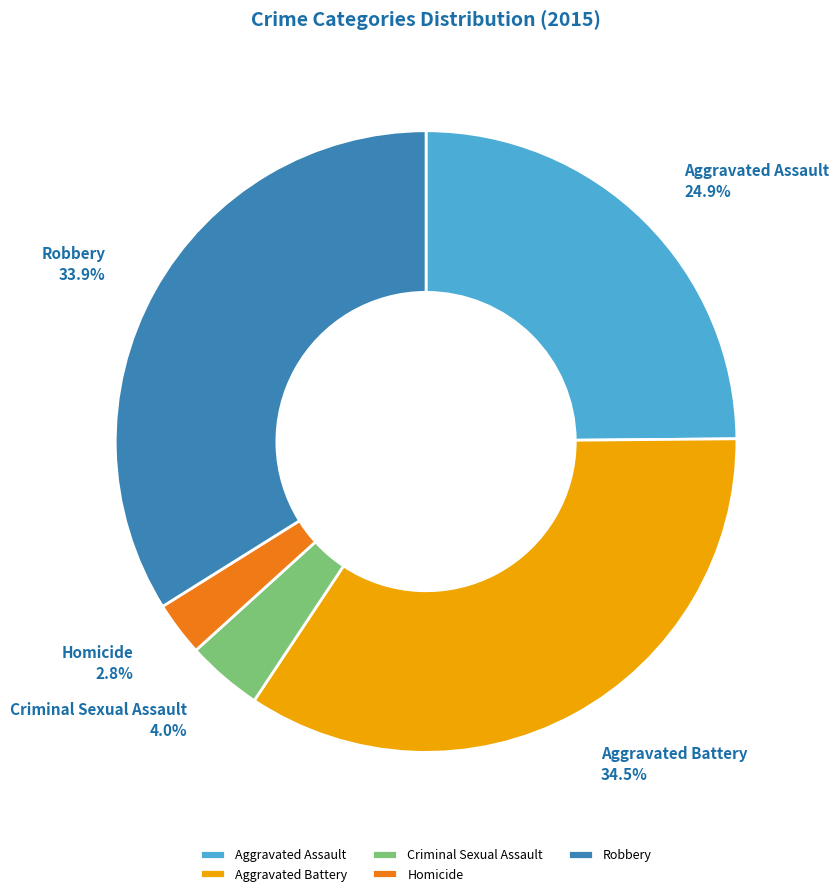

Count the number of slices in the pie.

5